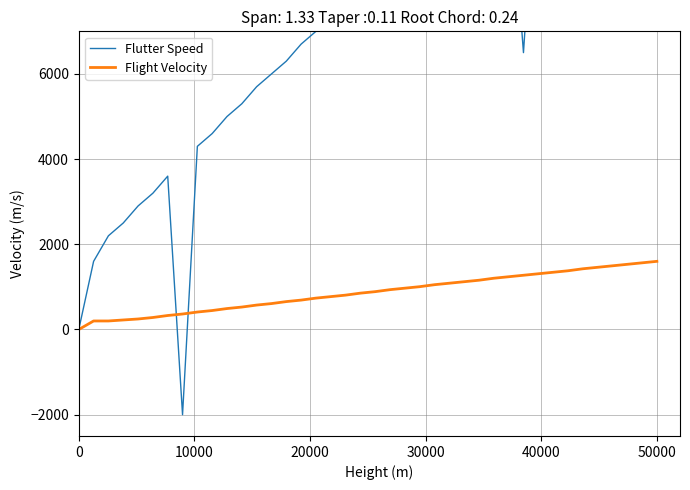

What is the label of the 38th point from the right?

20000